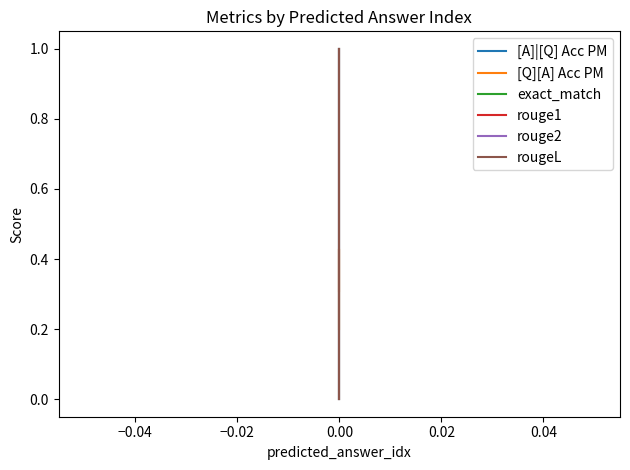

What is the difference between the maximum and minimum values in the rougeL series?

1.0